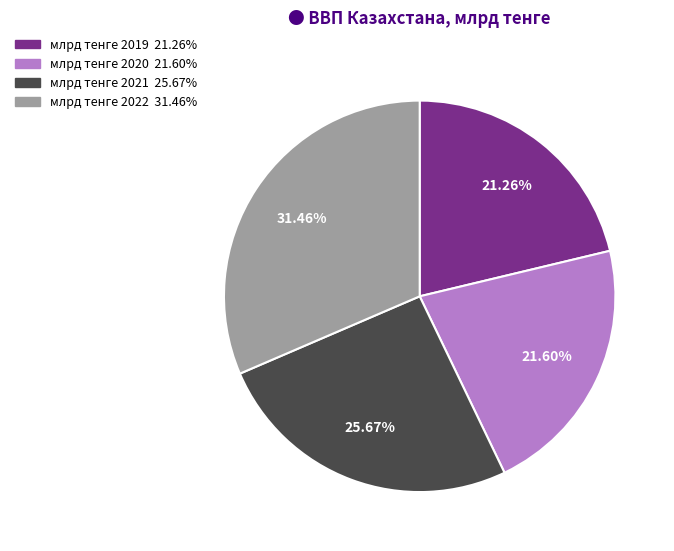

What is the ratio of the value at млрд тенге 2019 to the value at млрд тенге 2021?

0.8